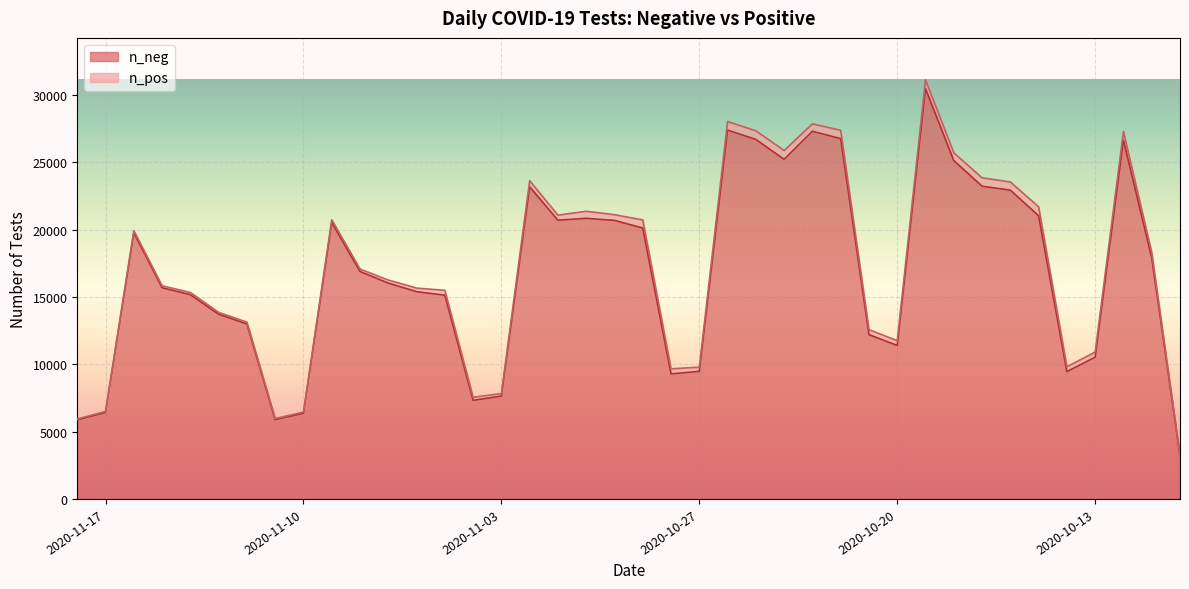

How many data points in n_pos are above 369?

19